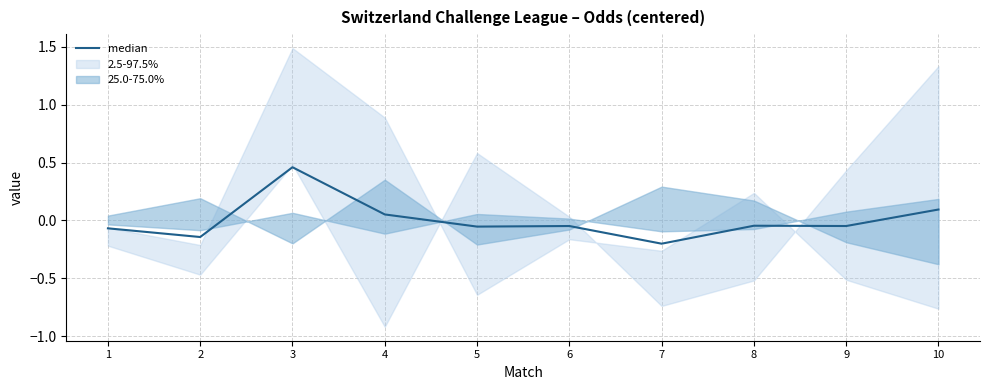

Between 2 and 6, which is larger?

6